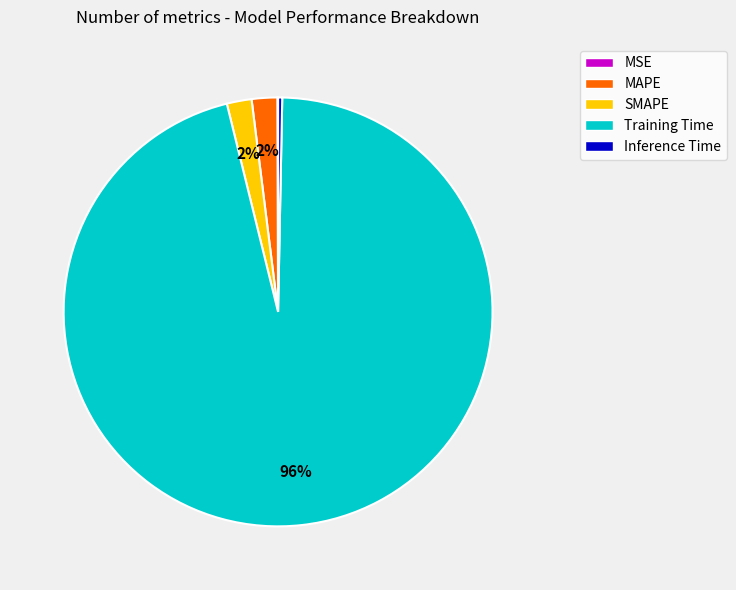

Combined, do MAPE and Inference Time account for over 50%?

No